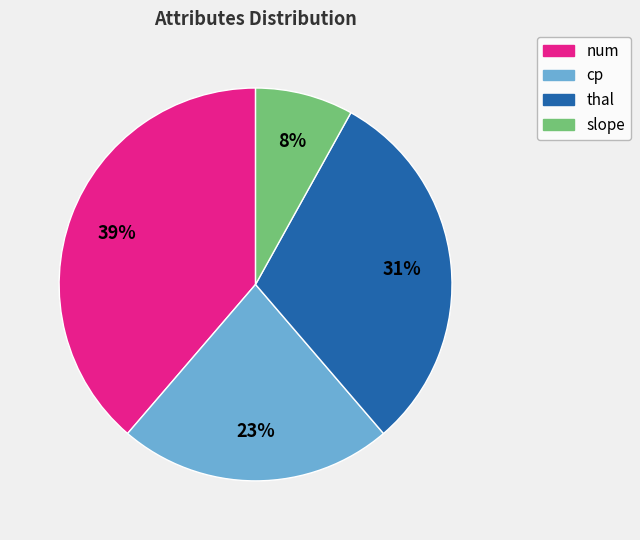

Approximately how many times larger is the value at num compared to cp?

1.7